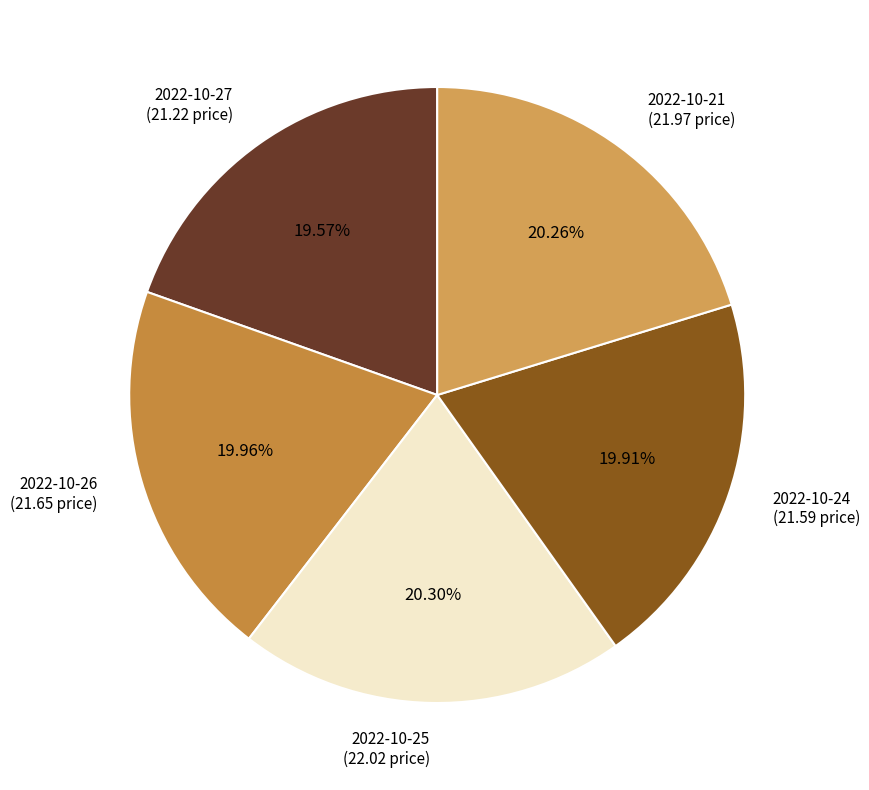

Approximately how many times larger is the value at 2022-10-24 (21.59 price) compared to 2022-10-25 (22.02 price)?

1.0